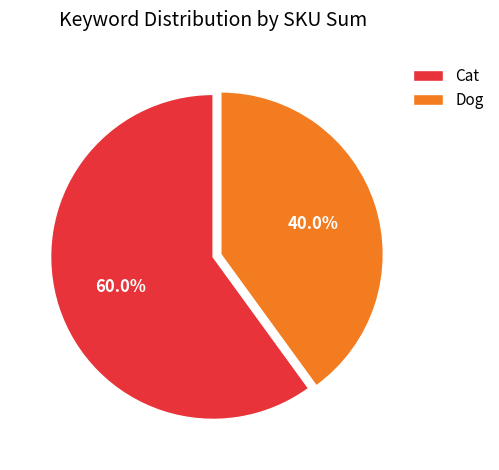

Which has a higher value, Cat or Dog?

Cat